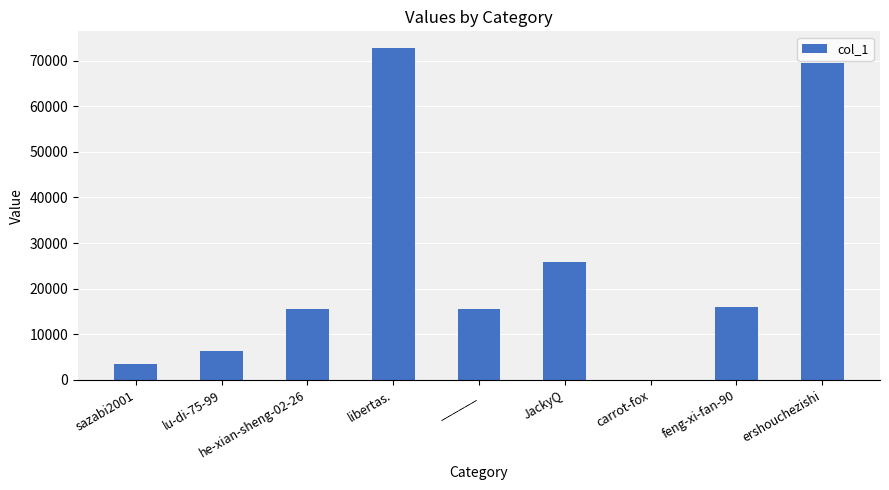

What is the greatest value displayed?

72779